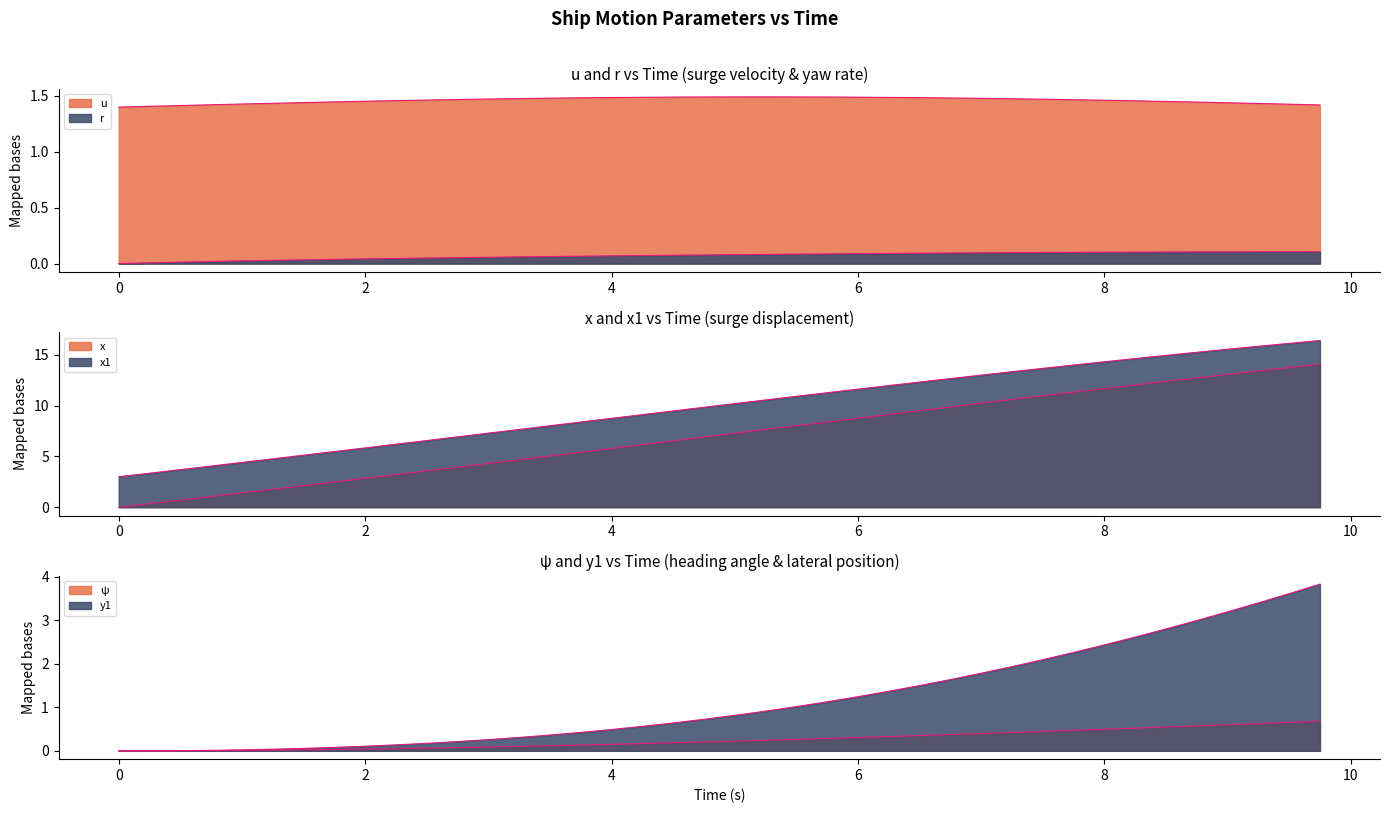

Rank the categories by ψ value from highest to lowest.

9.75, 9.5, 9.25, 9.0, 8.75, 8.5, 8.25, 8.0, 7.75, 7.5, 7.25, 7.0, 6.75, 6.5, 6.25, 6.0, 5.75, 5.5, 5.25, 5.0, 4.75, 4.5, 4.25, 4.0, 3.75, 3.5, 3.25, 3.0, 2.75, 2.5, 2.25, 2.0, 1.75, 1.5, 1.25, 1.0, 0.75, 0.5, 0.0, 0.25